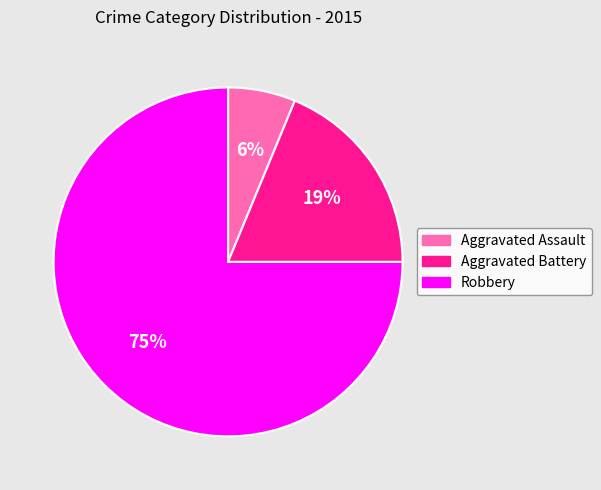

Rank the categories by value from highest to lowest.

Robbery, Aggravated Battery, Aggravated Assault